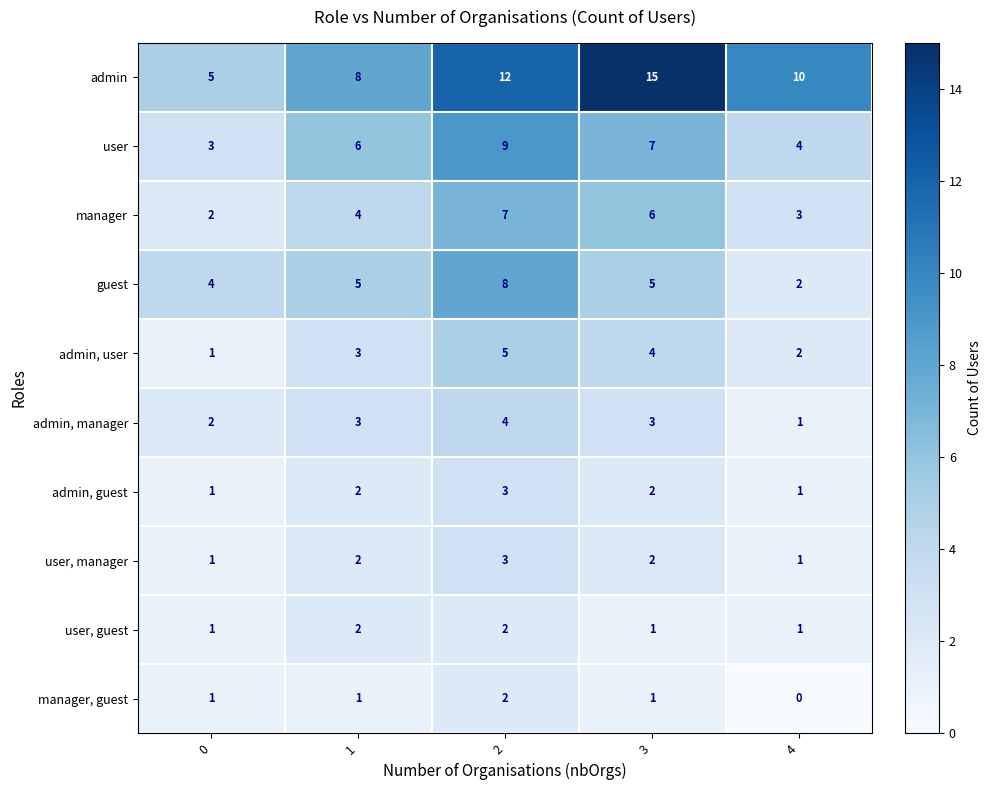

Which series has the largest range (max minus min)?

admin